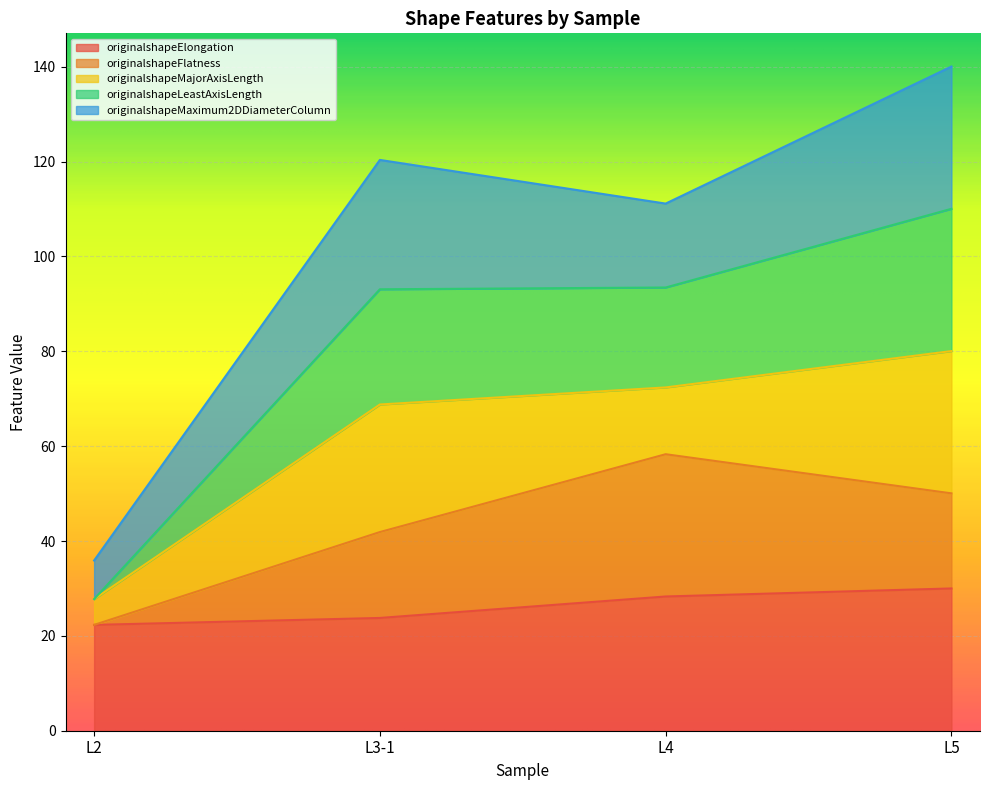

True or false: originalshapeElongation has a value of 30.0 at L5.

True